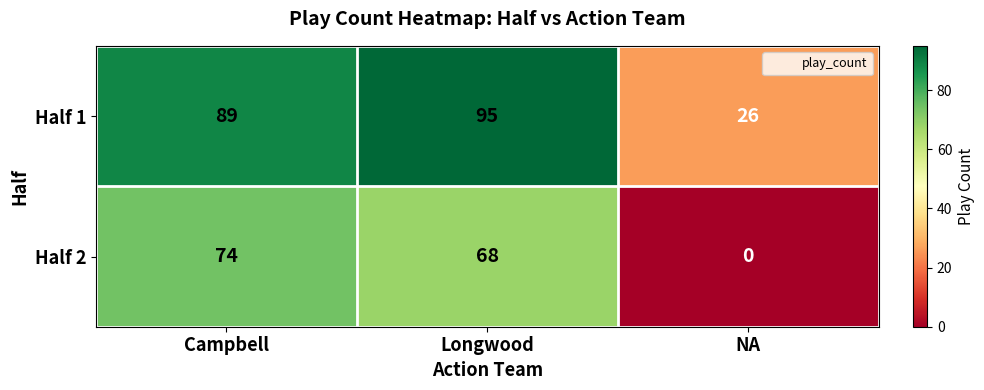

True or false: Half 2 has a value of 34 at Campbell.

False